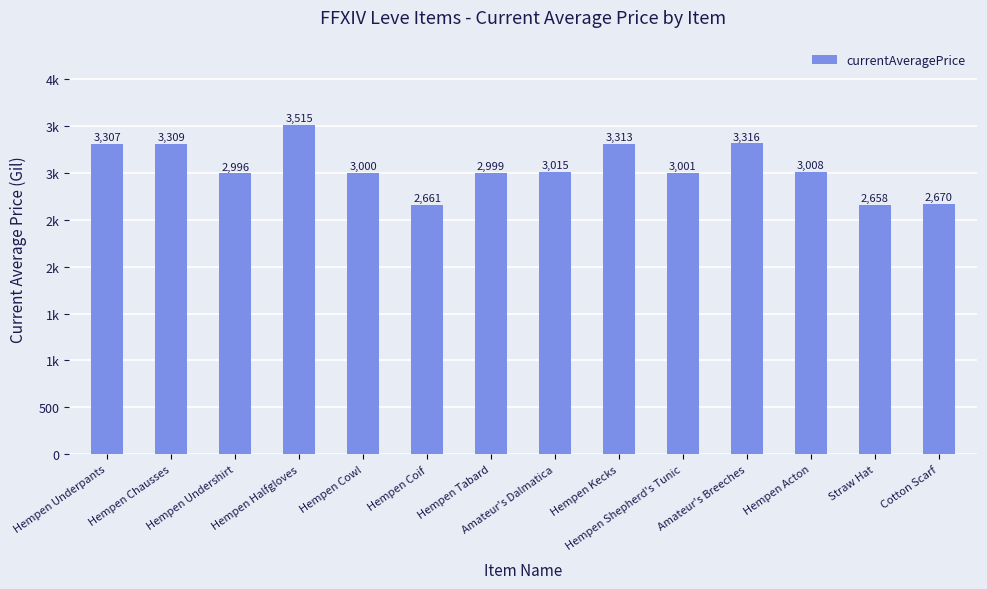

What is the value of the 14th bar from the left?

2670